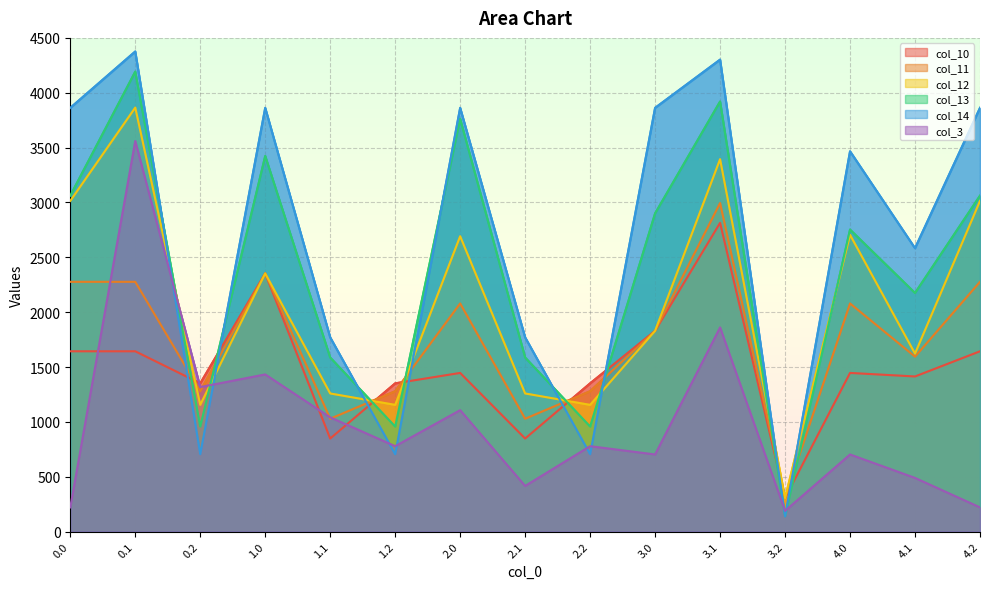

What is the total value across all series at 2.1?

6909.5